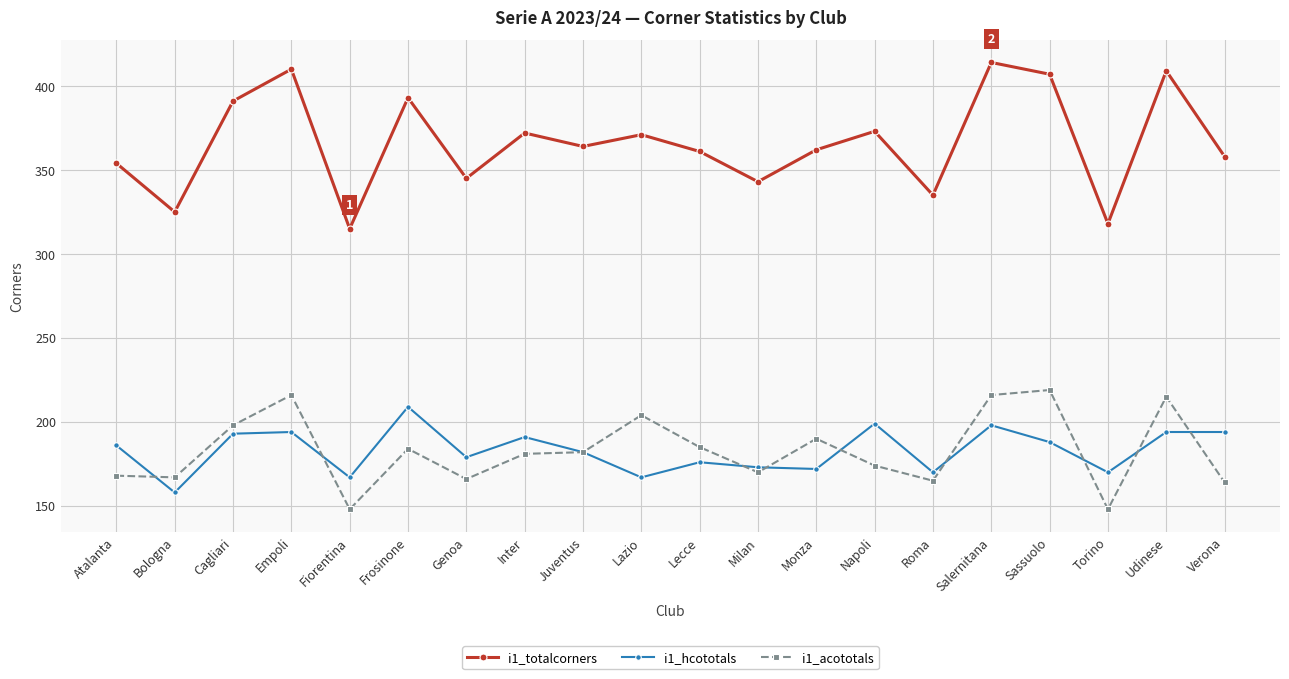

What is the minimum value for i1_hcototals?

158